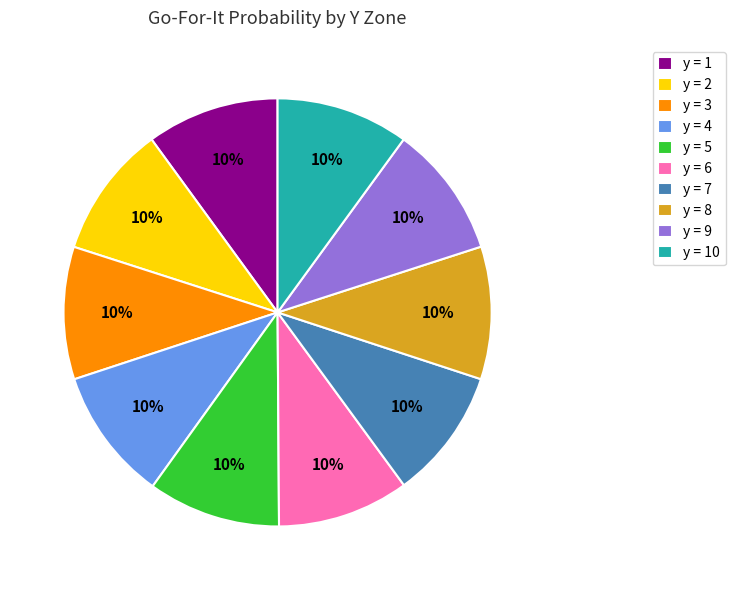

How many segments does this pie chart have?

10